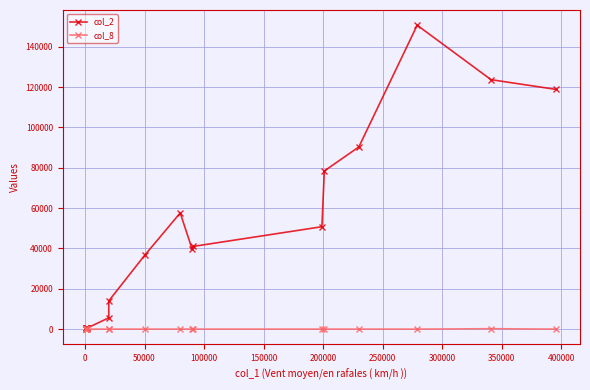

What is the average value of the col_2 series?

32470